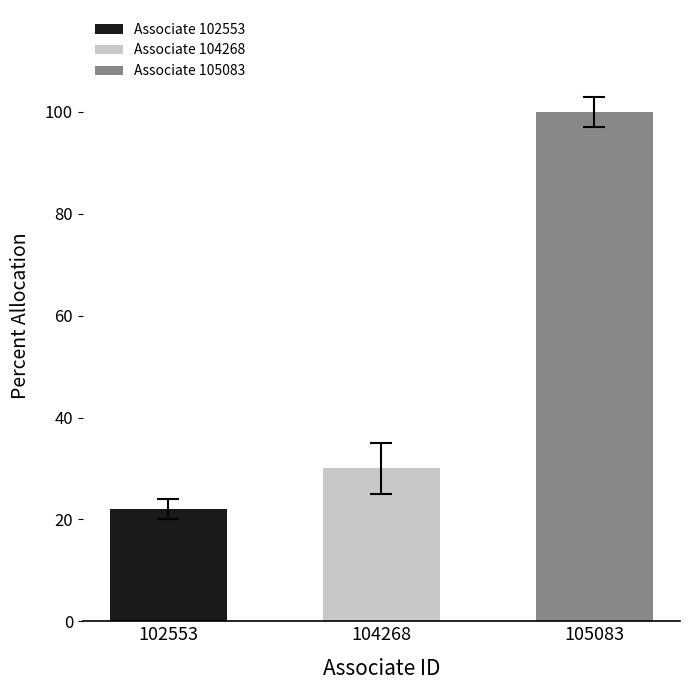

Reading right to left, transcribe all the data shown in this chart.

105083=100	104268=30	102553=22